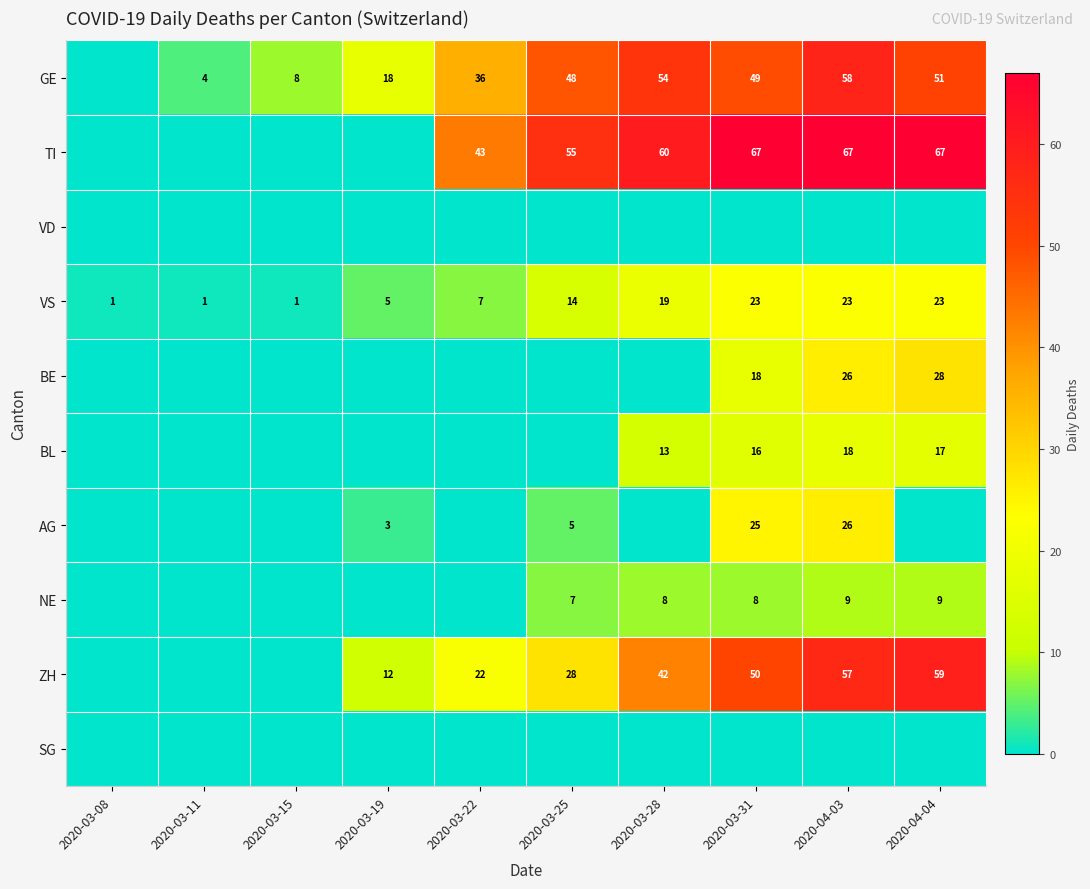

Is the value of GE at 2020-03-22 greater than the value of BE at 2020-04-03?

Yes